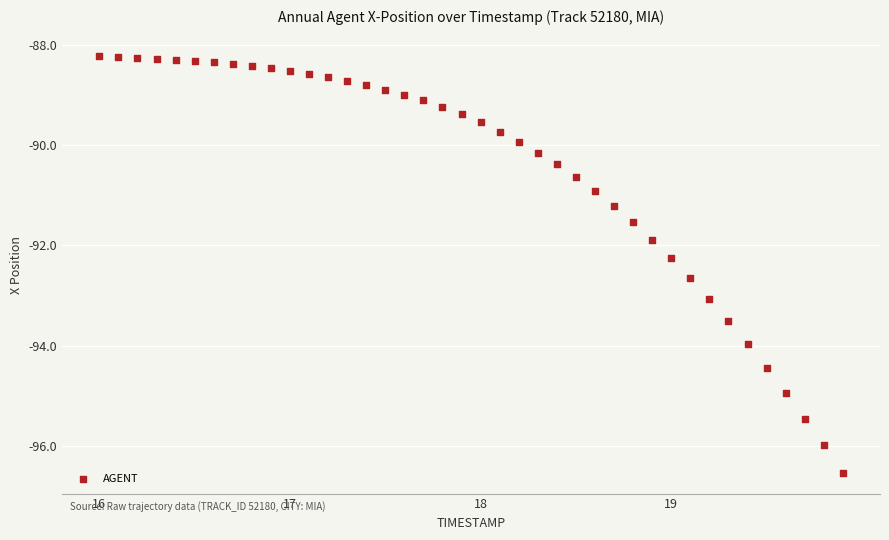

What Y value in the scatter plot is closest to -92?

-91.9